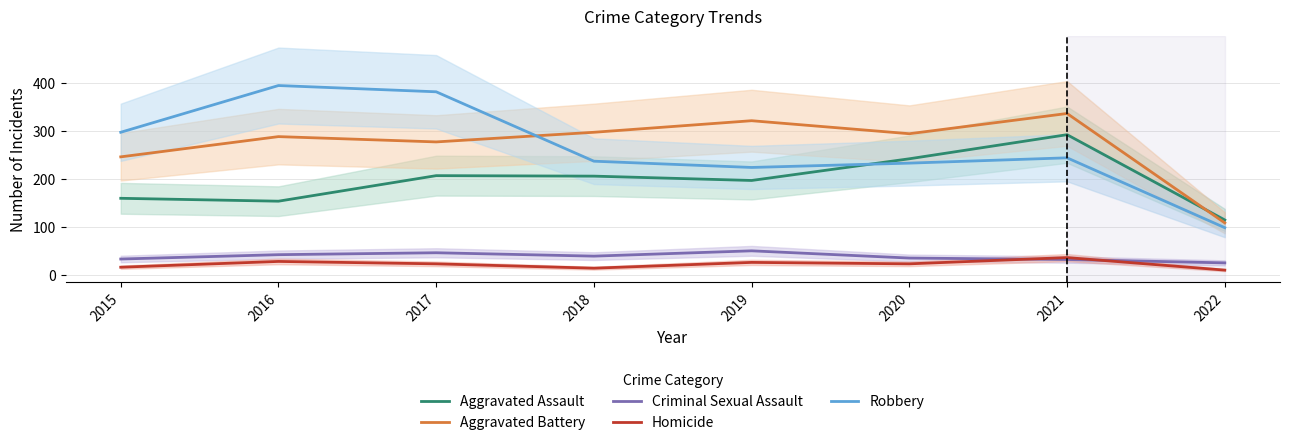

What is the difference between the maximum and second lowest values in the Homicide series?

22